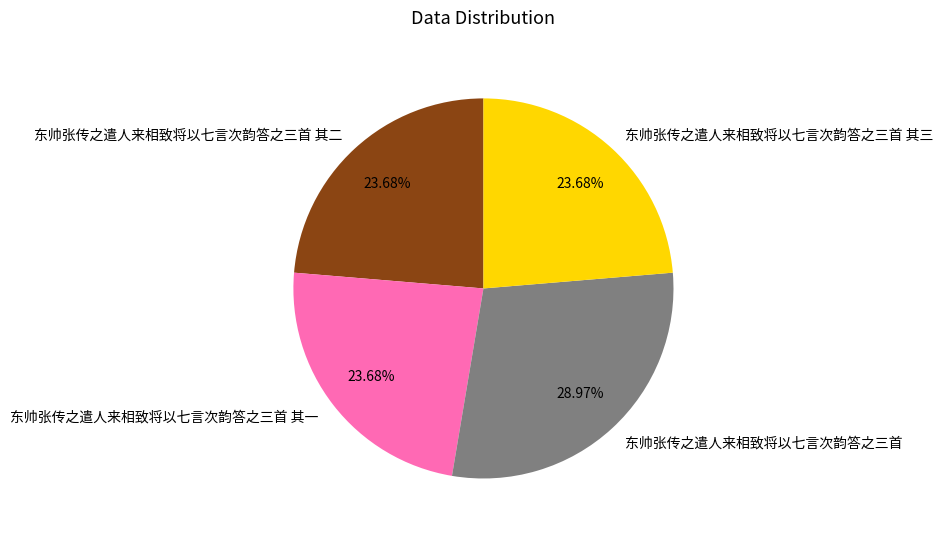

To the nearest percent, what is the difference between the 东帅张传之遣人来相致将以七言次韵答之三首 其一 and 东帅张传之遣人来相致将以七言次韵答之三首 slice percentages?

5%